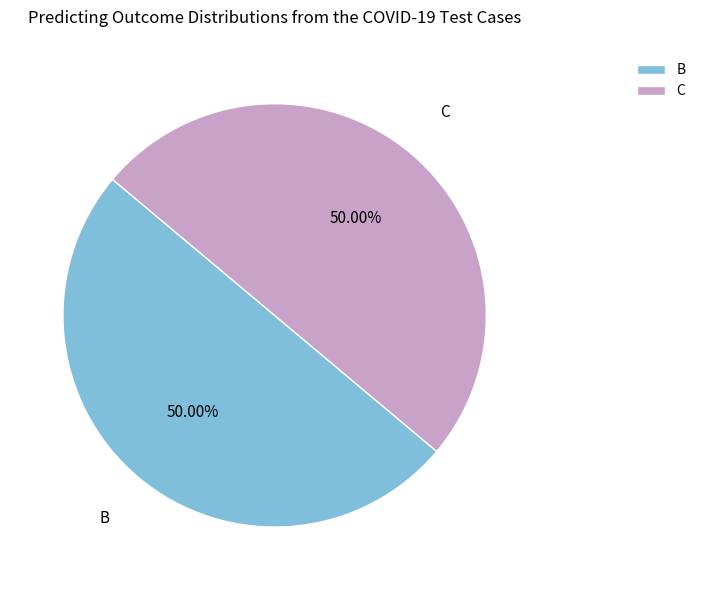

What is the ratio of the value at B to the value at C?

1.0